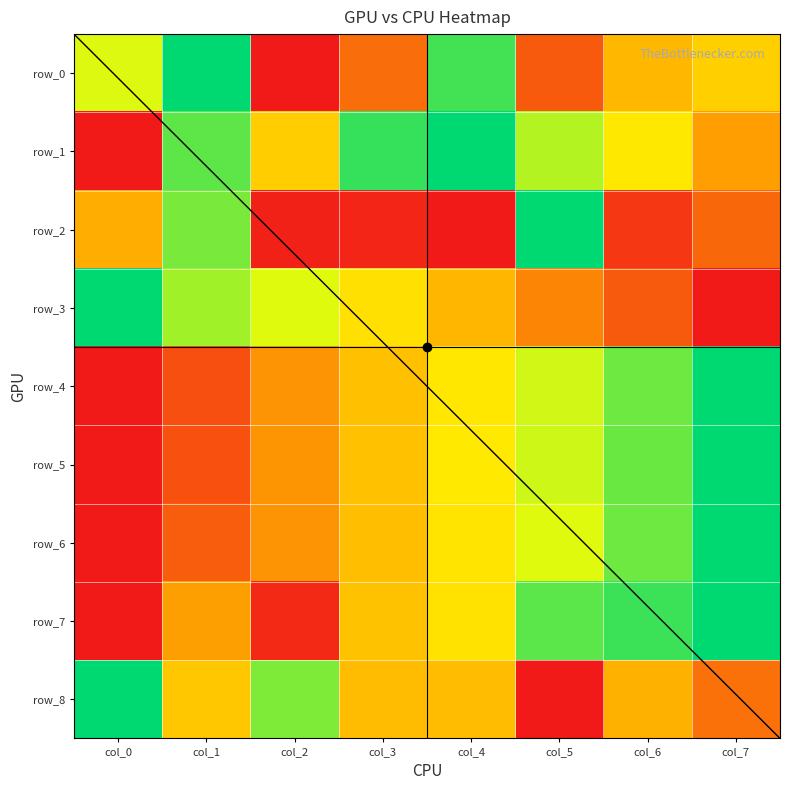

Reading left to right, extract all data points from this chart.

row_0: col_0=0.7	col_1=1.0	col_2=0.0	col_3=0.2	col_4=0.9	col_5=0.2	col_6=0.4	col_7=0.5
row_1: col_0=0.0	col_1=0.9	col_2=0.5	col_3=0.9	col_4=1.0	col_5=0.8	col_6=0.6	col_7=0.3
row_2: col_0=0.4	col_1=0.8	col_2=0.0	col_3=0.0	col_4=0.0	col_5=1.0	col_6=0.1	col_7=0.2
row_3: col_0=1.0	col_1=0.8	col_2=0.7	col_3=0.6	col_4=0.4	col_5=0.3	col_6=0.2	col_7=0.0
row_4: col_0=0.0	col_1=0.1	col_2=0.3	col_3=0.4	col_4=0.6	col_5=0.7	col_6=0.9	col_7=1.0
row_5: col_0=0.0	col_1=0.1	col_2=0.3	col_3=0.4	col_4=0.6	col_5=0.7	col_6=0.9	col_7=1.0
row_6: col_0=0.0	col_1=0.2	col_2=0.3	col_3=0.4	col_4=0.6	col_5=0.7	col_6=0.9	col_7=1.0
row_7: col_0=0.0	col_1=0.3	col_2=0.0	col_3=0.4	col_4=0.6	col_5=0.9	col_6=0.9	col_7=1.0
row_8: col_0=1.0	col_1=0.5	col_2=0.8	col_3=0.4	col_4=0.4	col_5=0.0	col_6=0.4	col_7=0.2